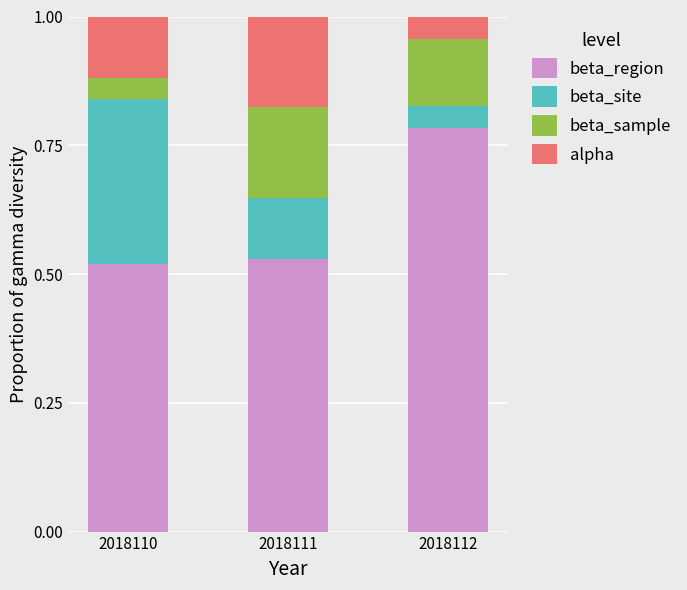

Are the bars grouped side by side (vs. stacked)?

No